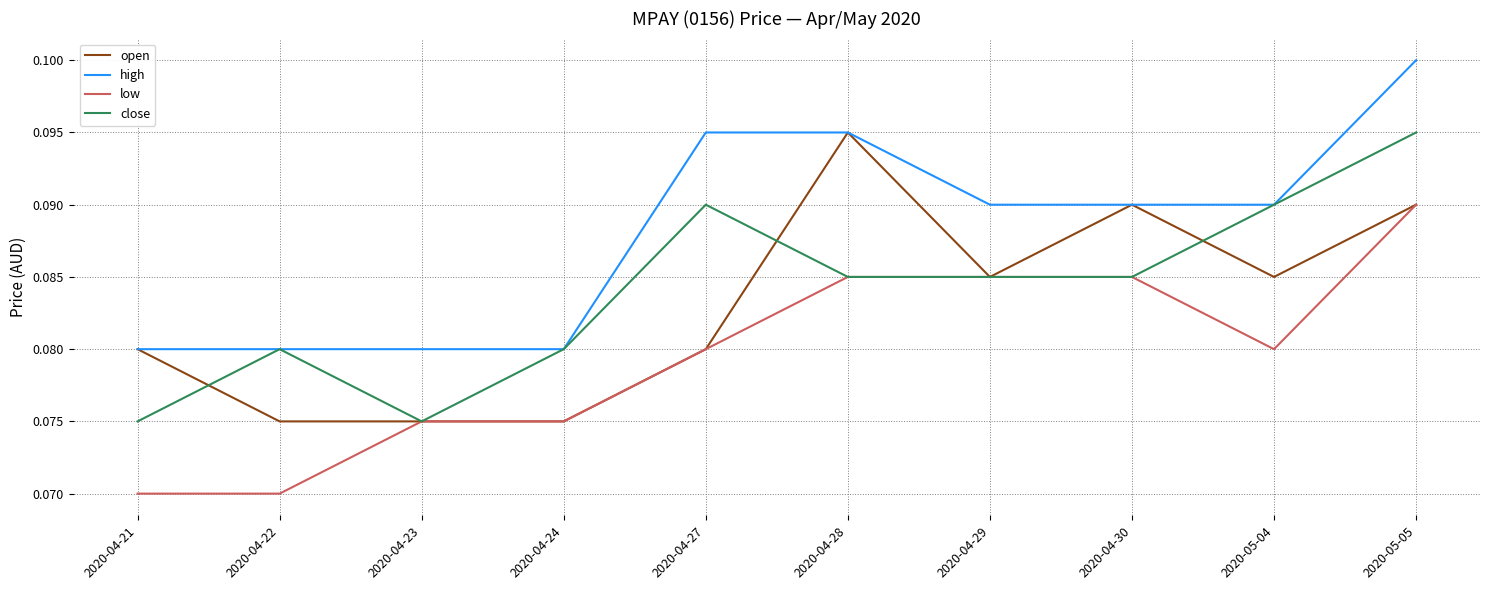

Between 2020-04-24 and 2020-04-28, which series saw the biggest shift?

open